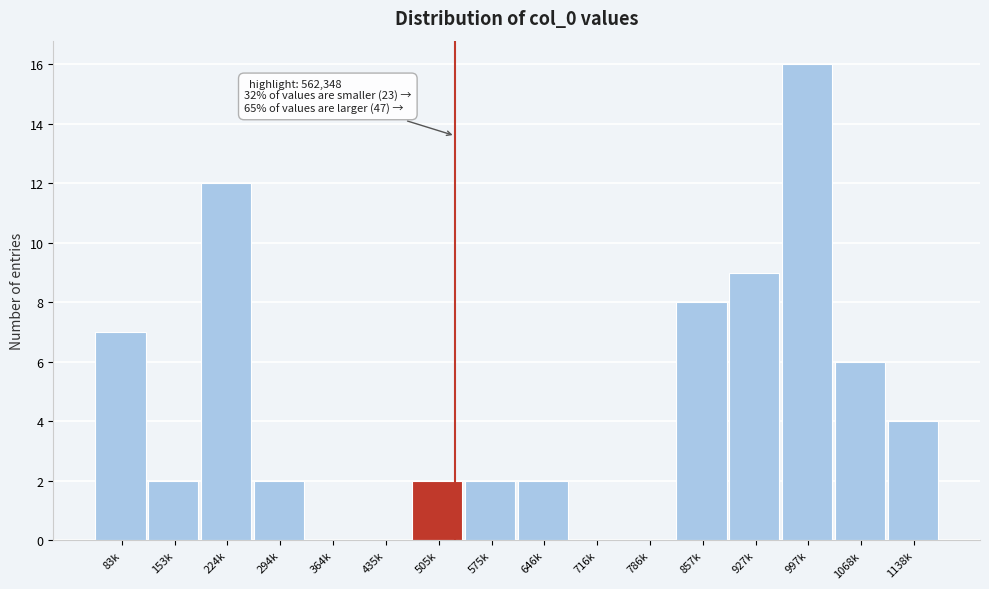

Reading left to right, list all the values displayed in this chart.

83k=7	153k=2	224k=12	294k=2	364k=0	435k=0	505k=2	575k=2	646k=2	716k=0	786k=0	857k=8	927k=9	997k=16	1068k=6	1138k=4